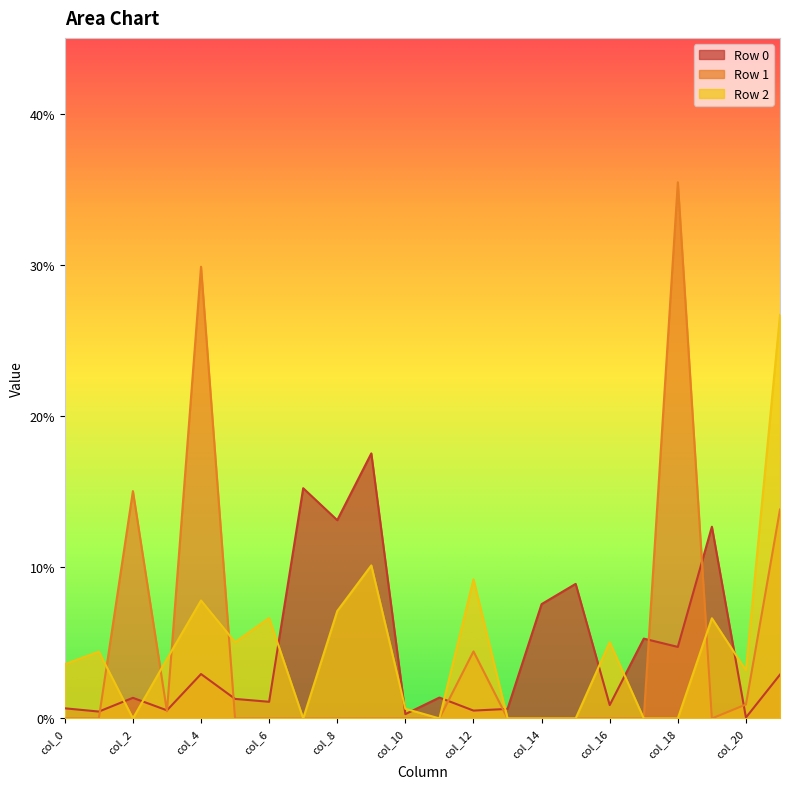

How many categories are shown in the chart?

22